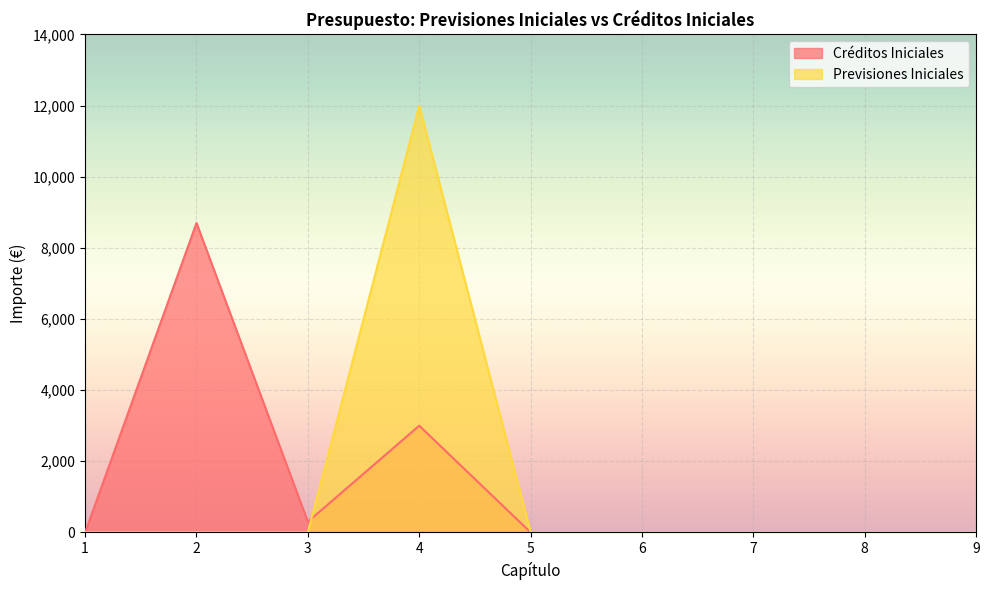

Which series has the largest total across all categories?

Créditos Iniciales